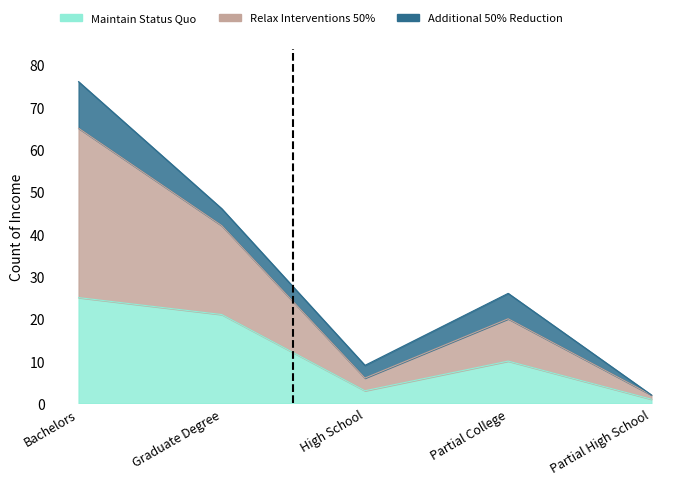

True or false: Relax Interventions 50% and Maintain Status Quo intersect in this chart.

False